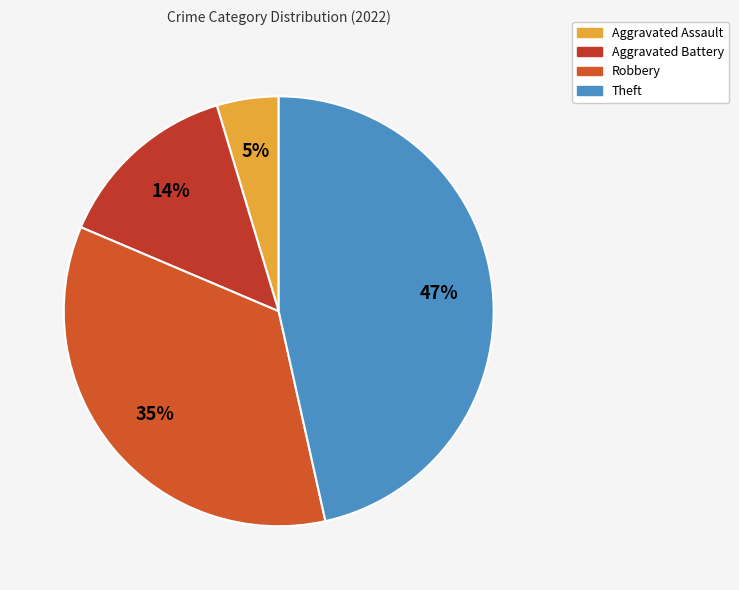

How many segments does this pie chart have?

4